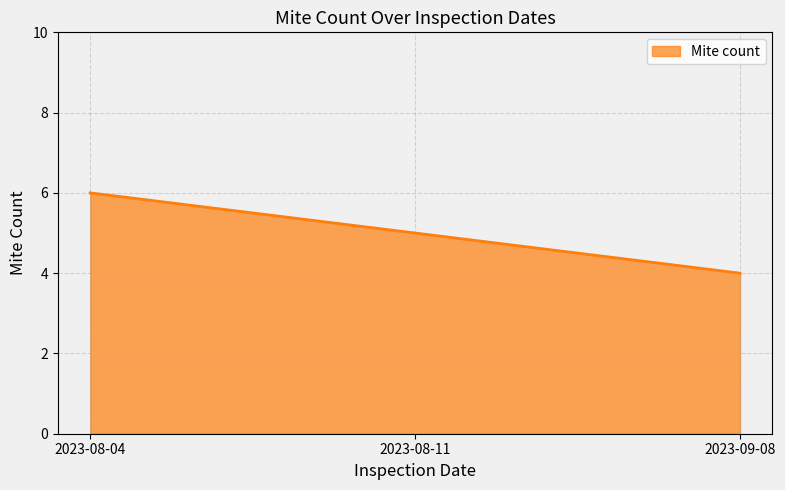

Where does the data first go above 5?

2023-08-04